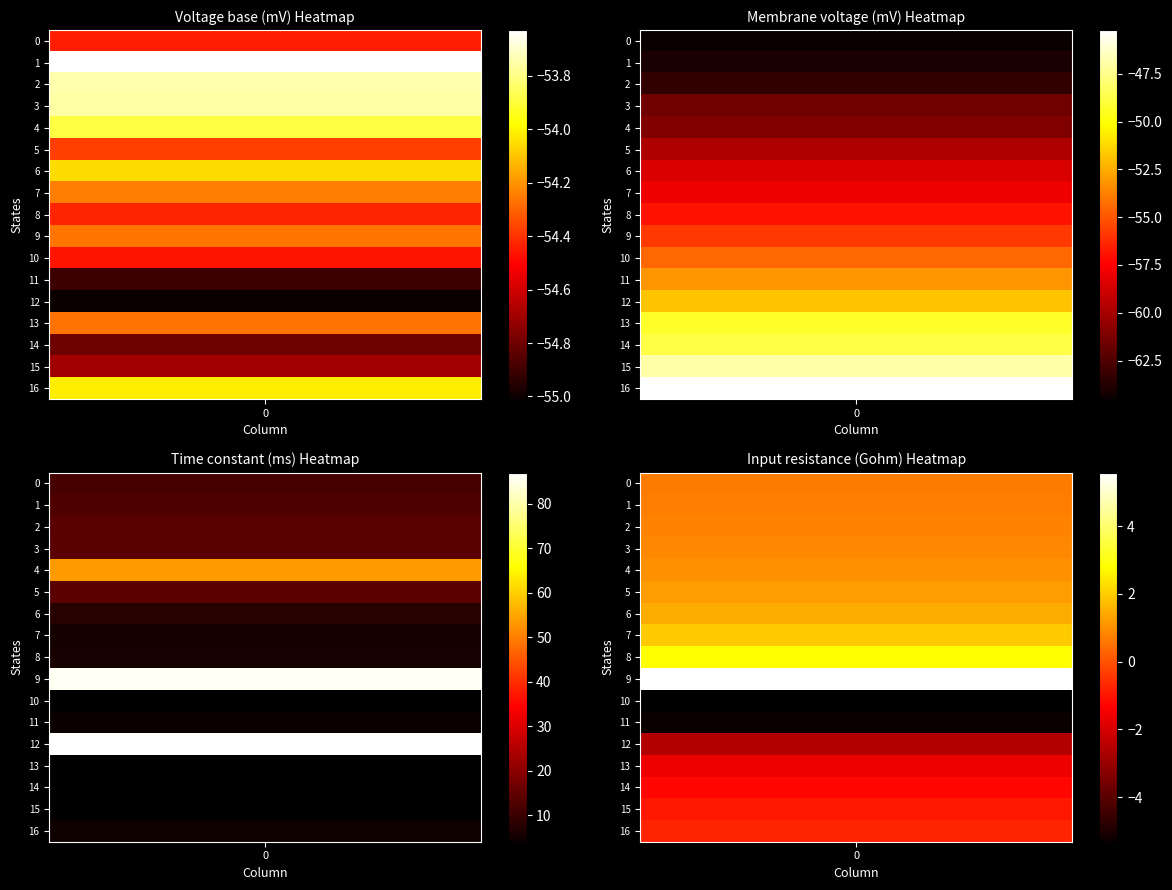

Between 14 and 2, which is larger?

14